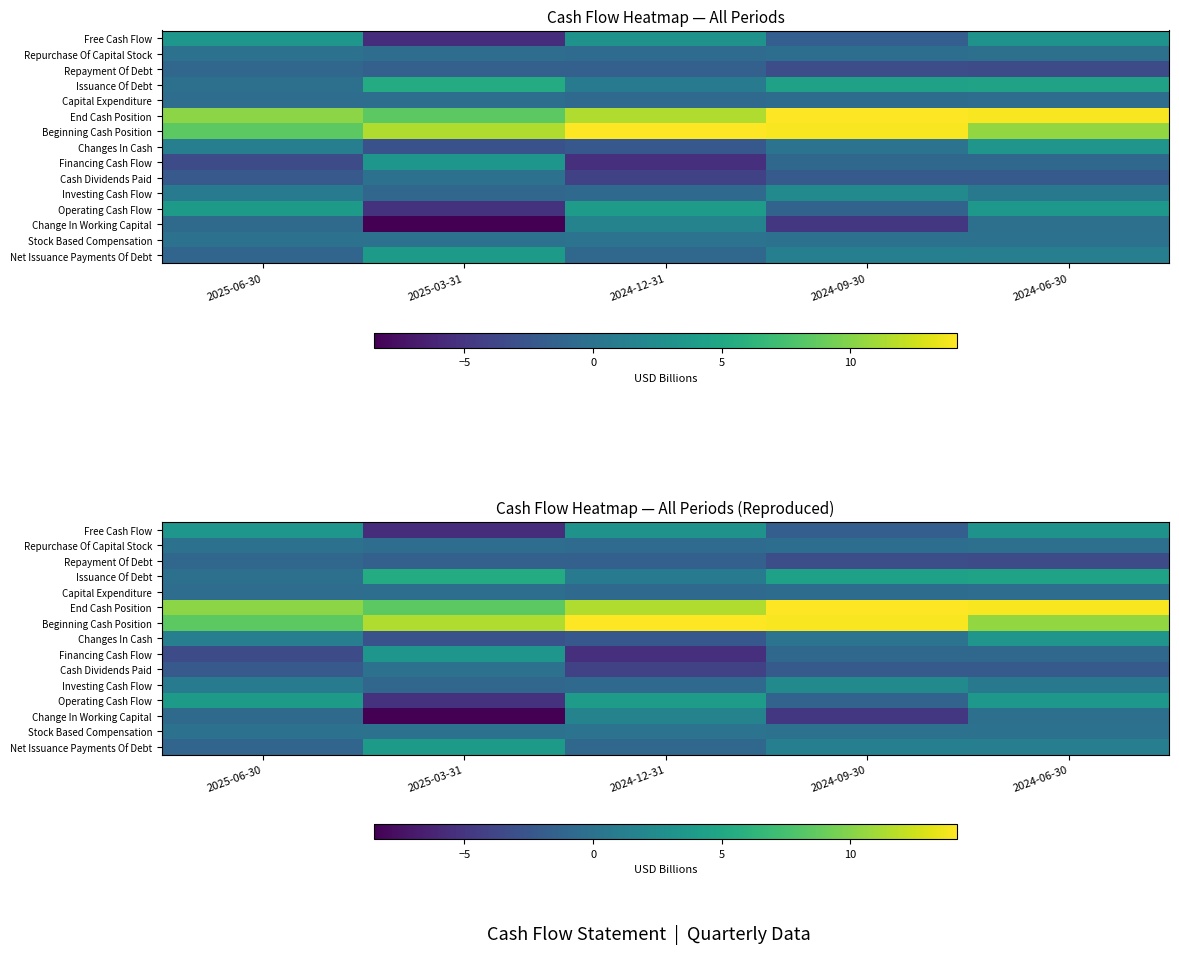

What is the average value of the Repayment Of Debt series?

-2.2